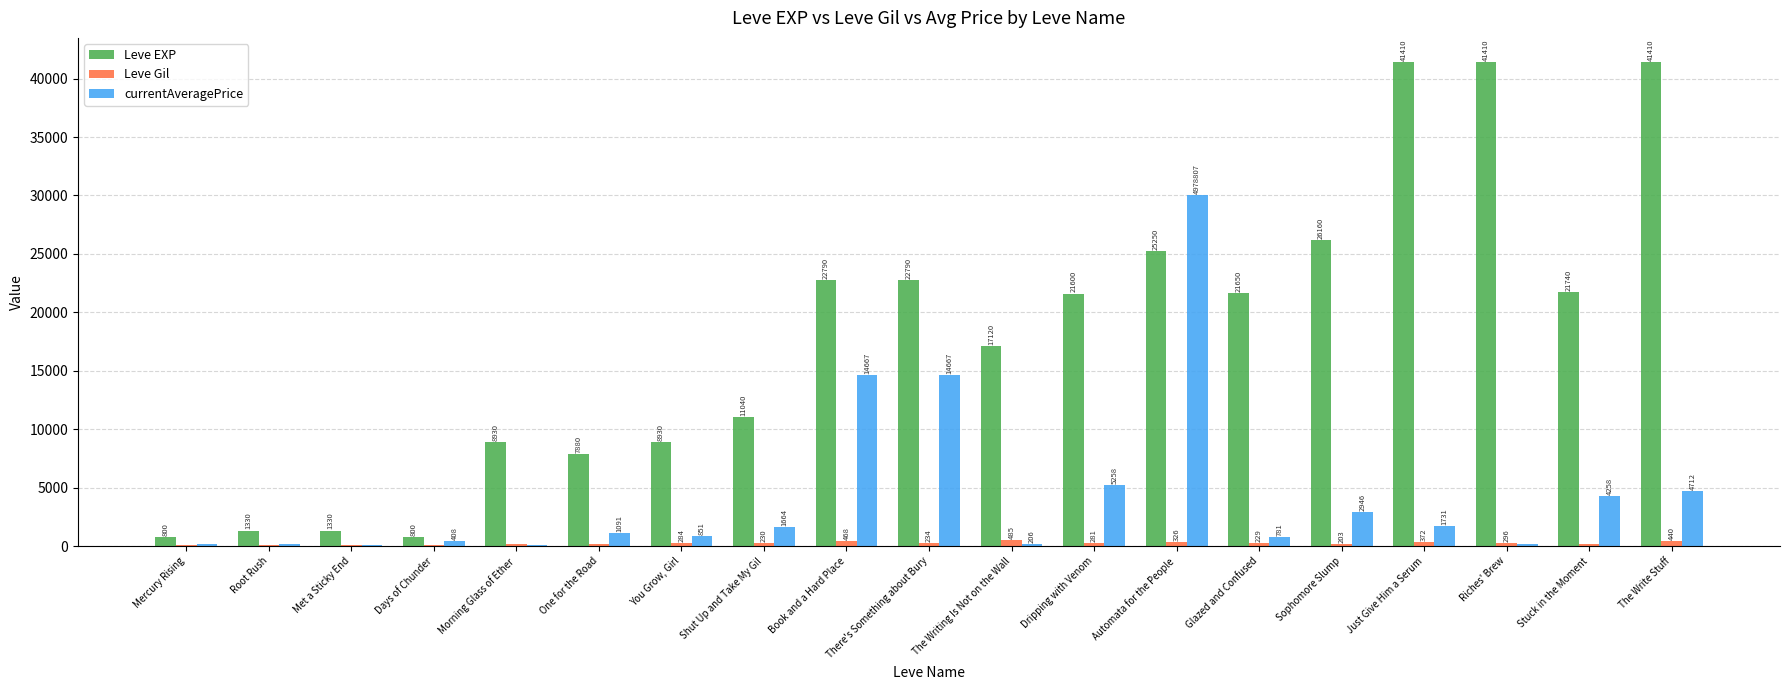

What is the maximum value for Leve EXP?

41410.0